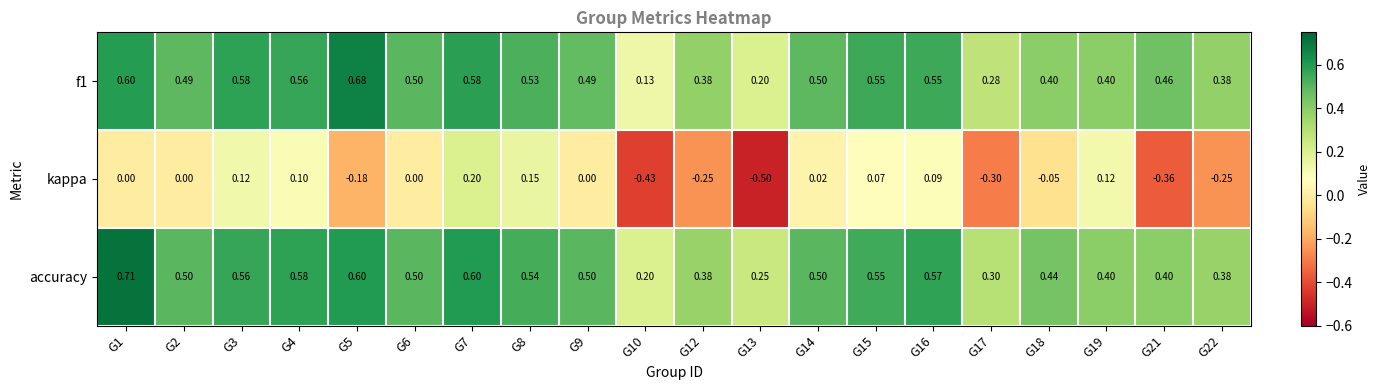

Is the value of kappa at G3 greater than the value of accuracy at G10?

No